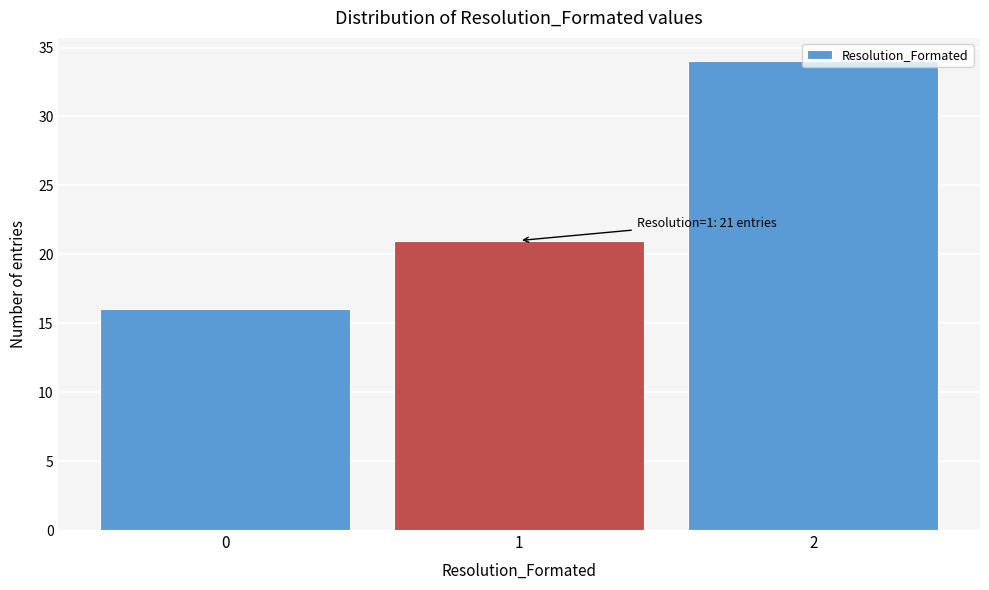

Which range on the x-axis has the tallest bar?

1.5 to 2.5